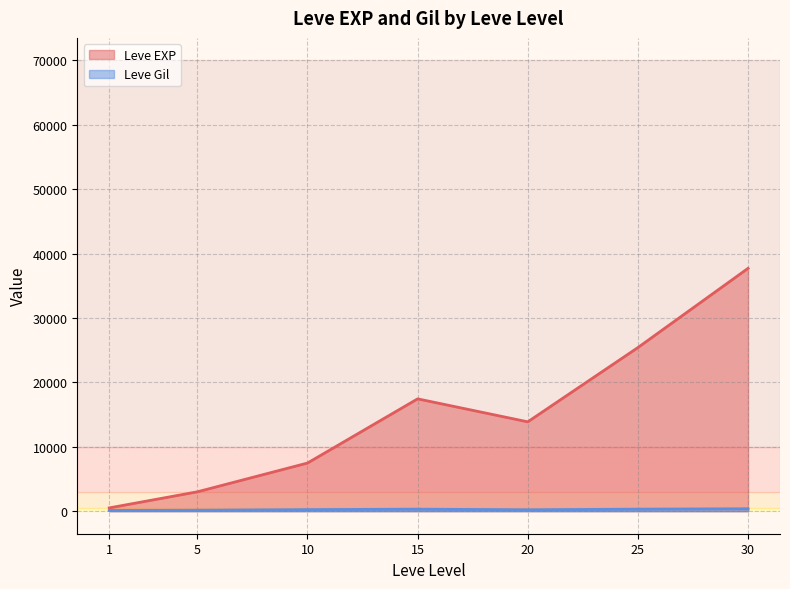

What is the average value of the Leve Gil series?

246.5